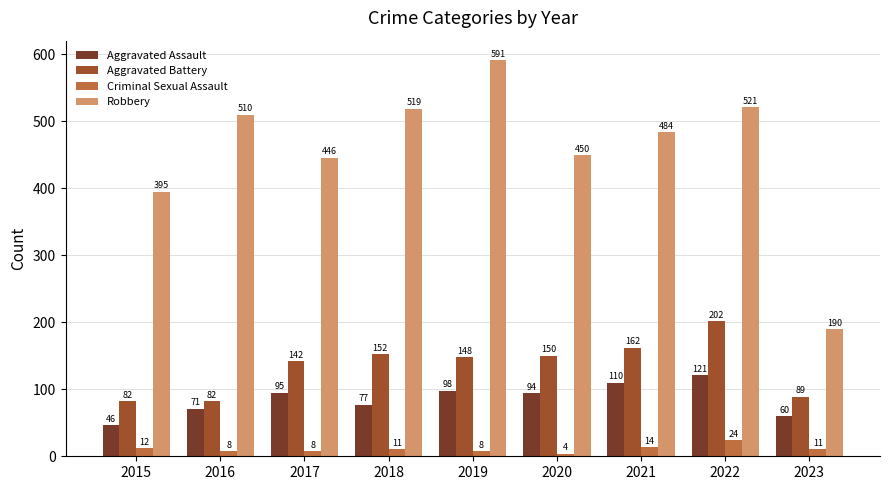

Is the value of Criminal Sexual Assault at 2018 greater than the value of Robbery at 2021?

No